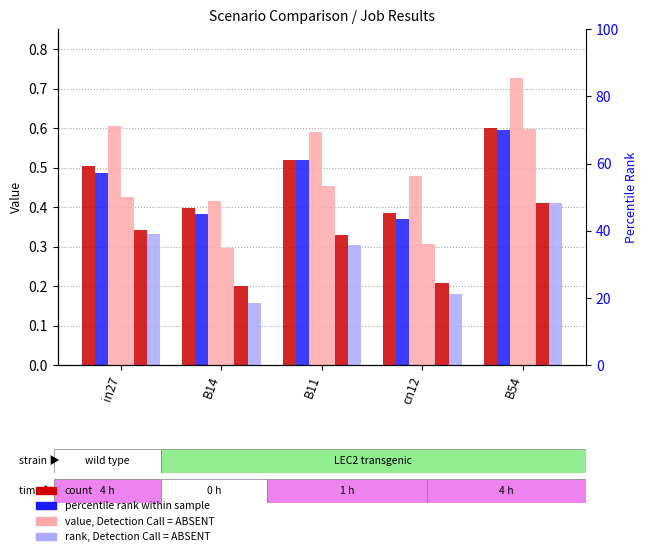

Is the value of job555 at B11 greater than the value of job556 at B14?

Yes